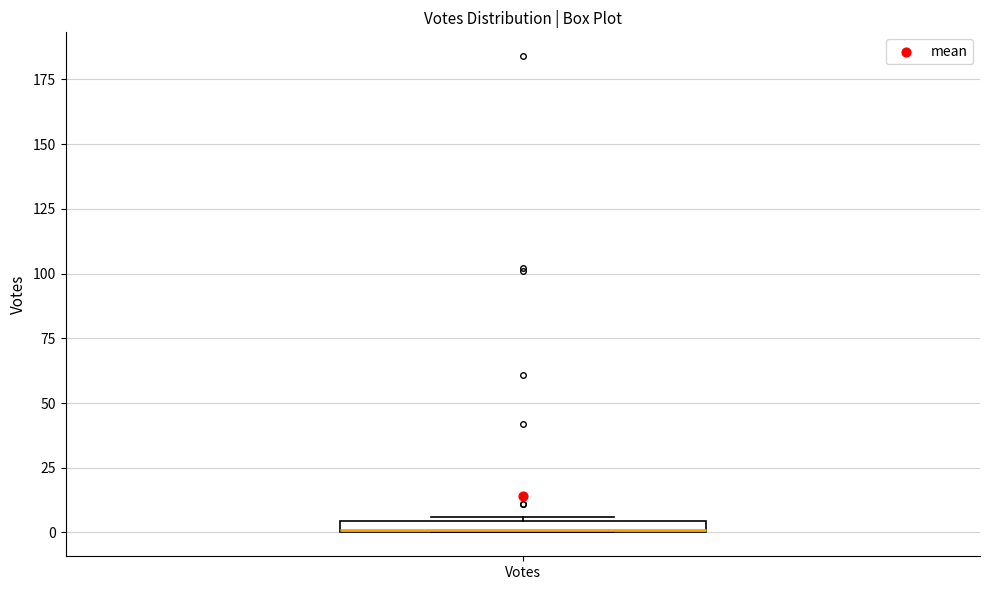

Where is the upper edge of the box for Votes on the y-axis? The values are not printed on the chart, so give them approximately, as read against the axis.

5